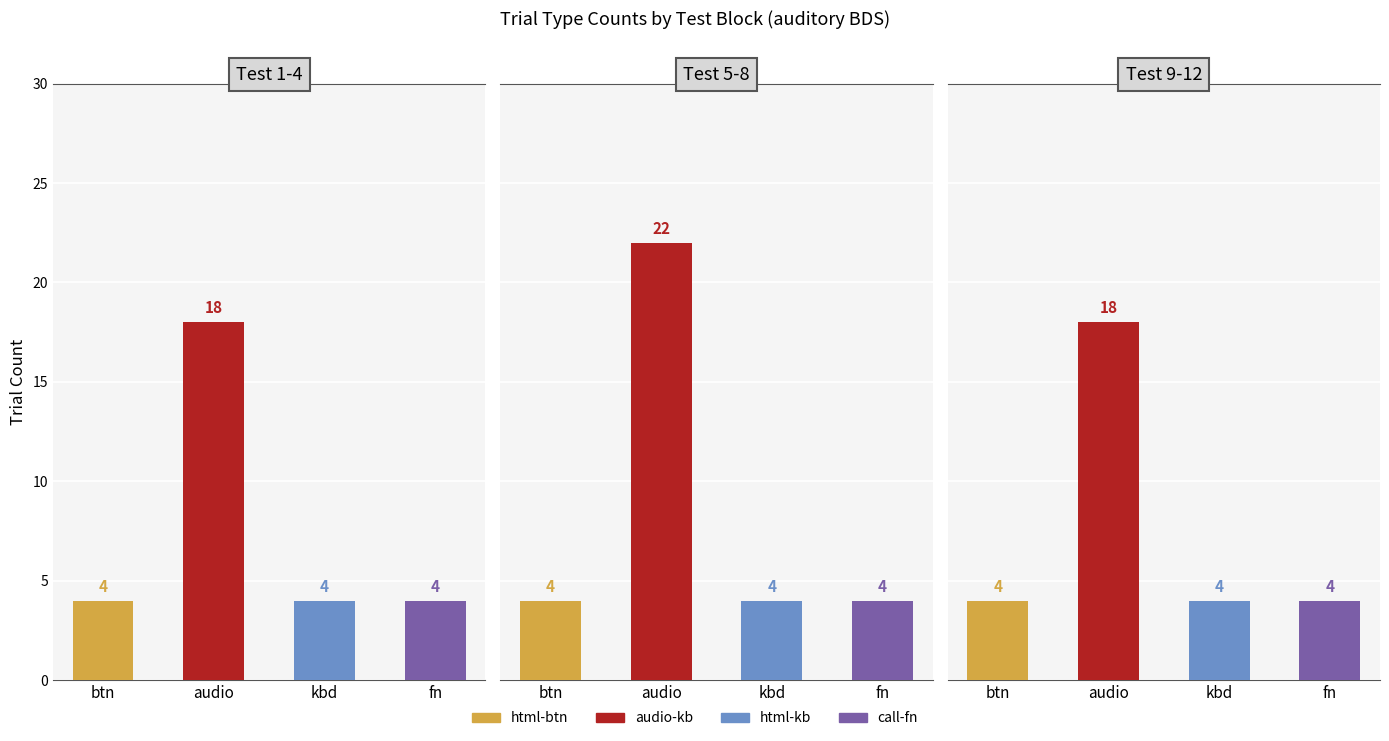

List the series in order of their peak value, highest first.

audio-keyboard-response, html-button-response, html-keyboard-response, call-function